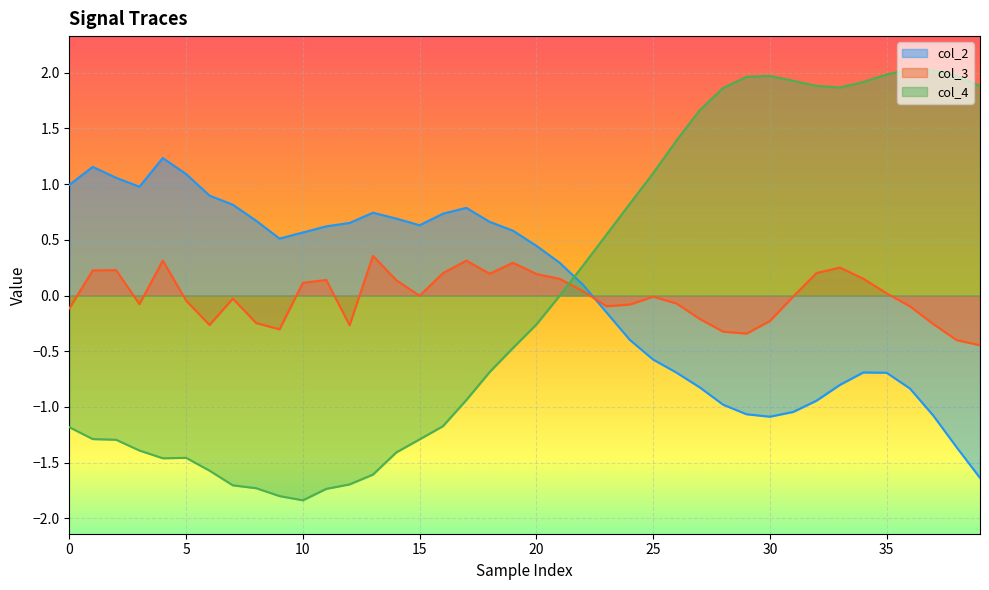

Rank the series at 15 from highest to lowest value.

col_2, col_3, col_4